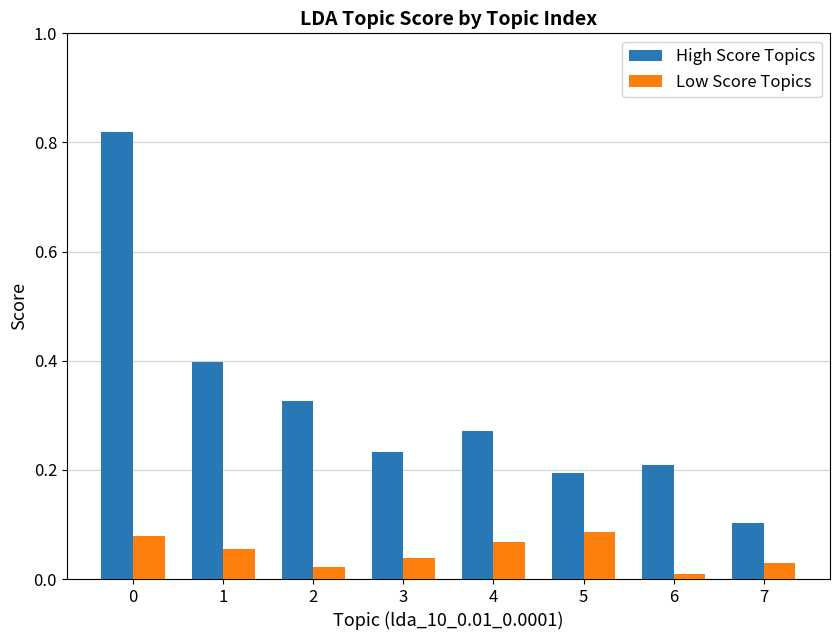

What are all the series names shown in the legend?

High Score Topics, Low Score Topics